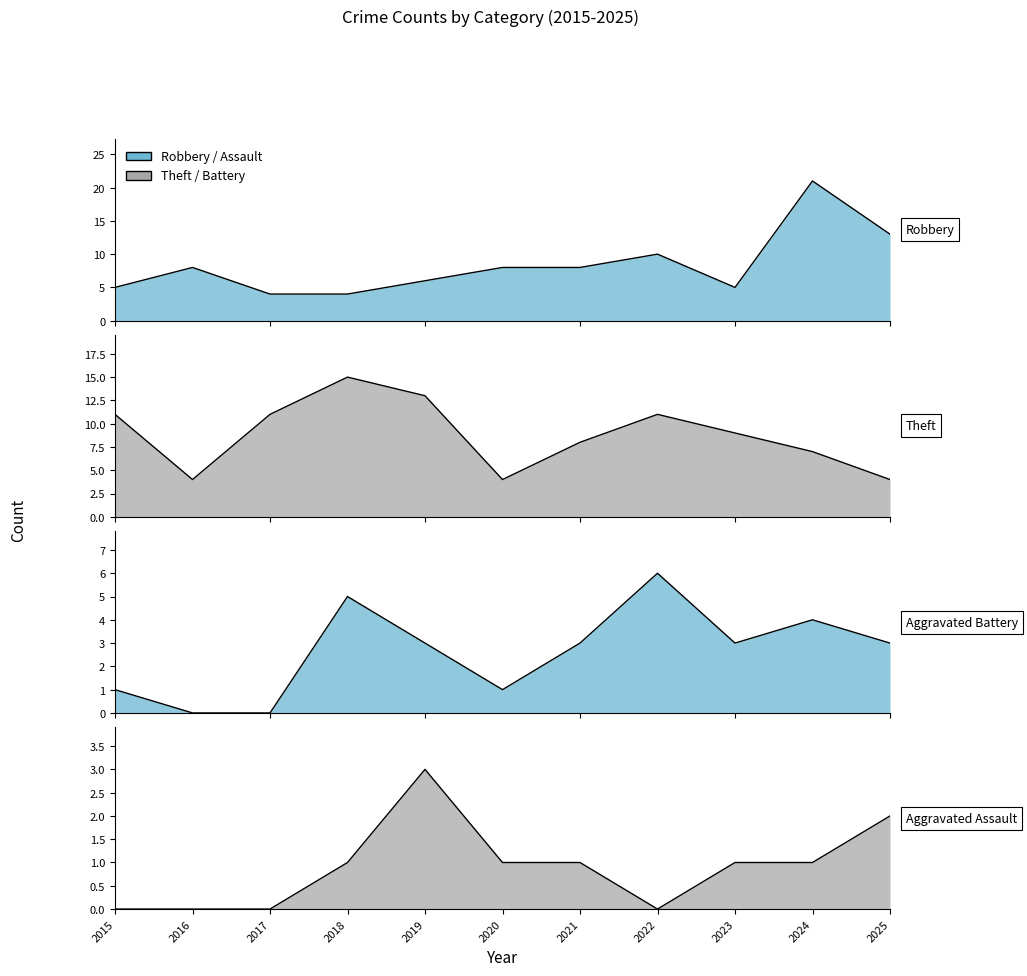

At which label does Theft reach its minimum?

2016